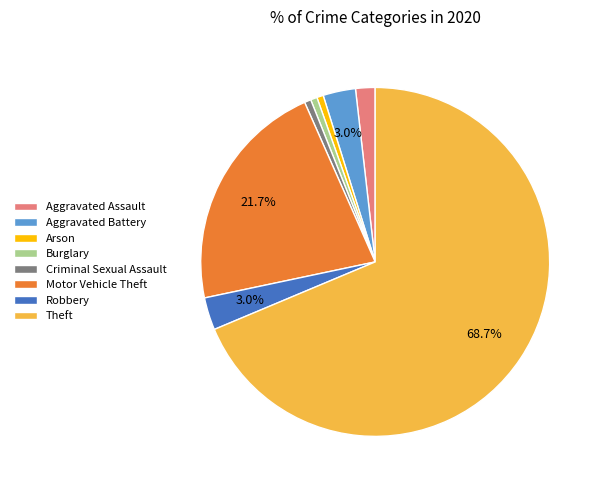

To the nearest percent, what portion does Criminal Sexual Assault represent?

1%